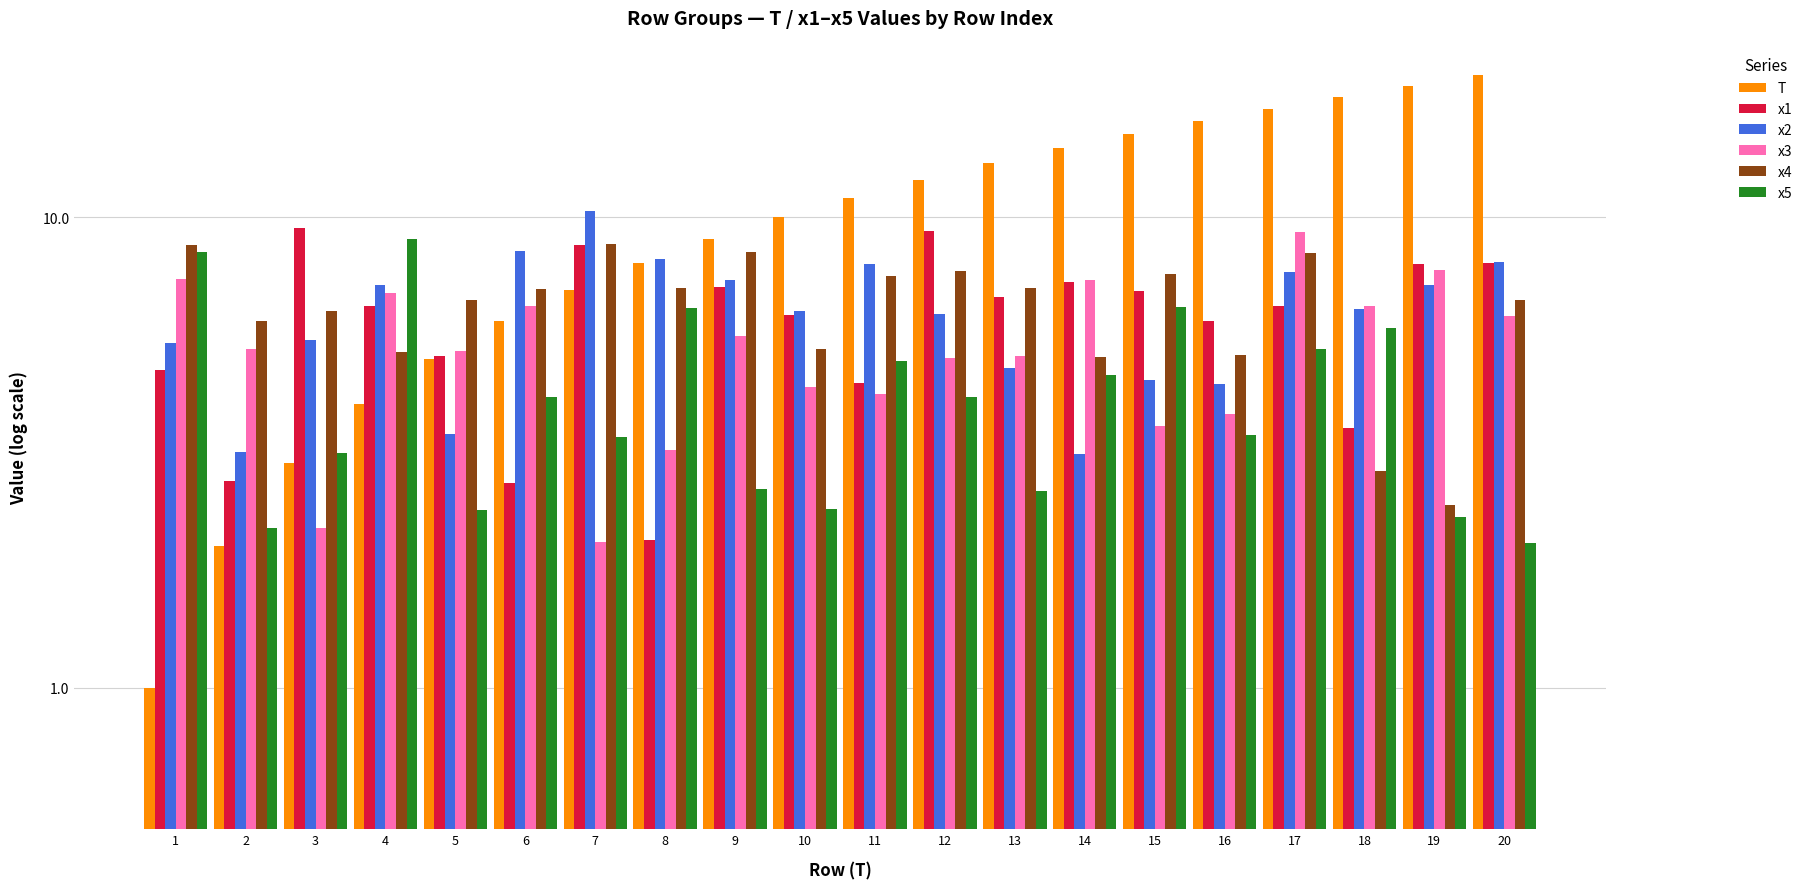

Which series has the widest spread of values?

T